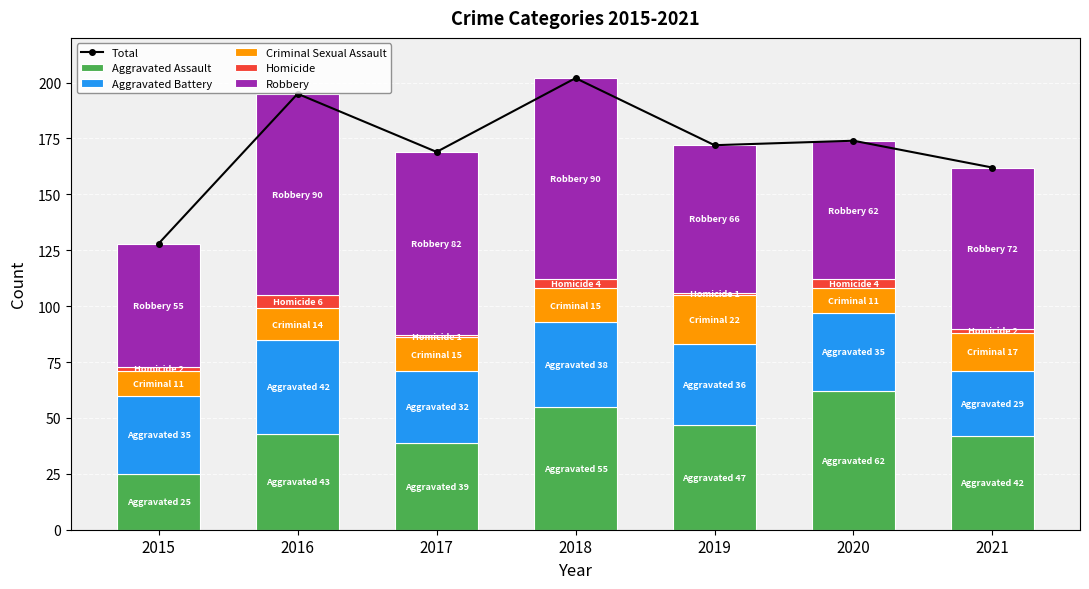

What are all the series names shown in the legend?

Total, Aggravated Assault, Aggravated Battery, Criminal Sexual Assault, Homicide, Robbery